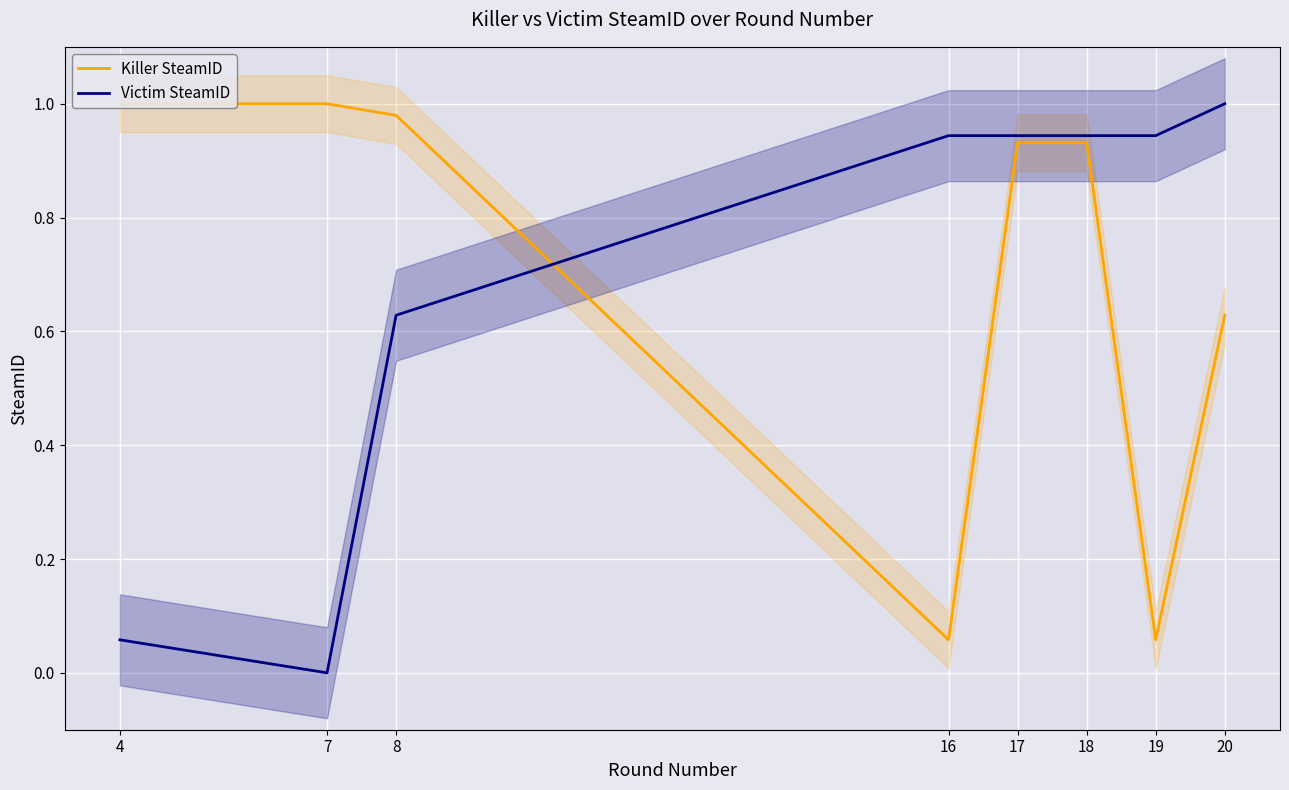

True or false: Killer SteamID and Victim SteamID intersect in this chart.

True